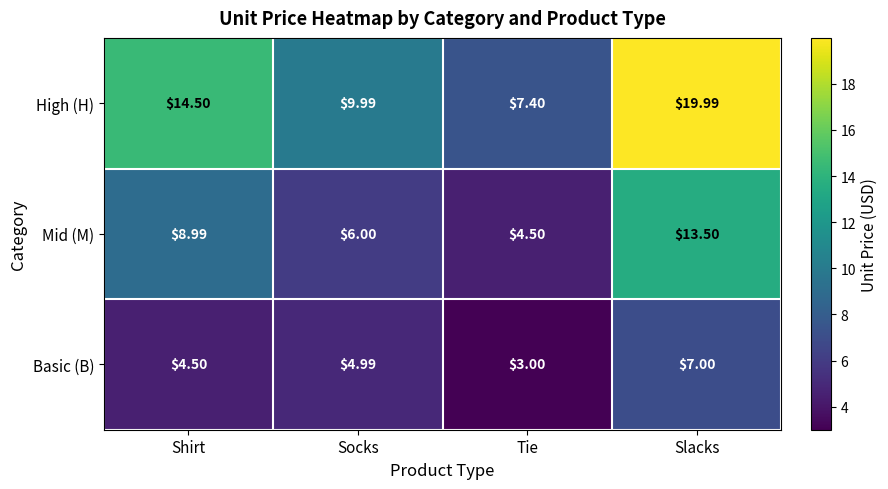

Which category has the highest value across all series?

Slacks